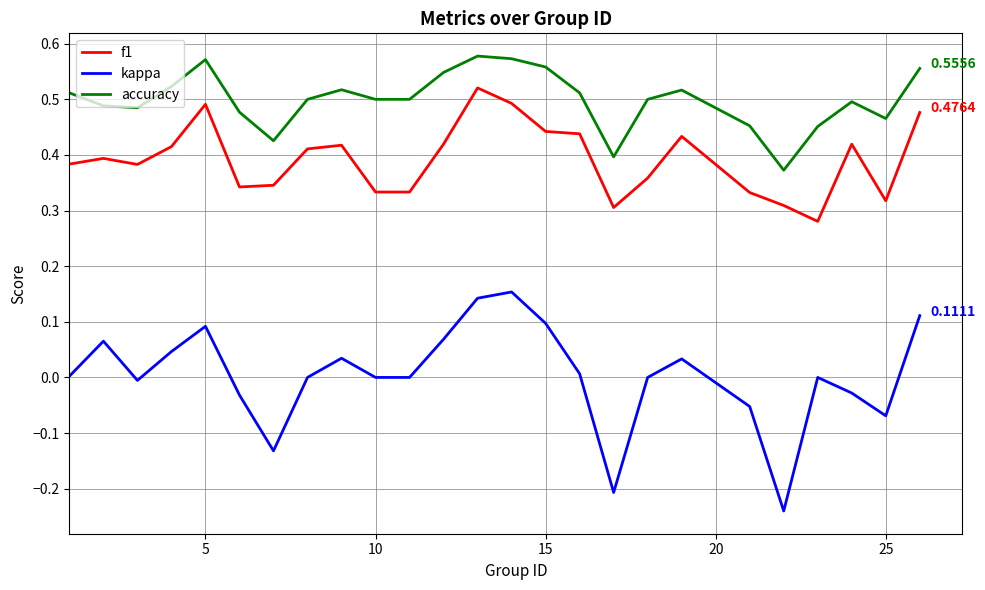

How many interior local peaks does the accuracy series have?

5